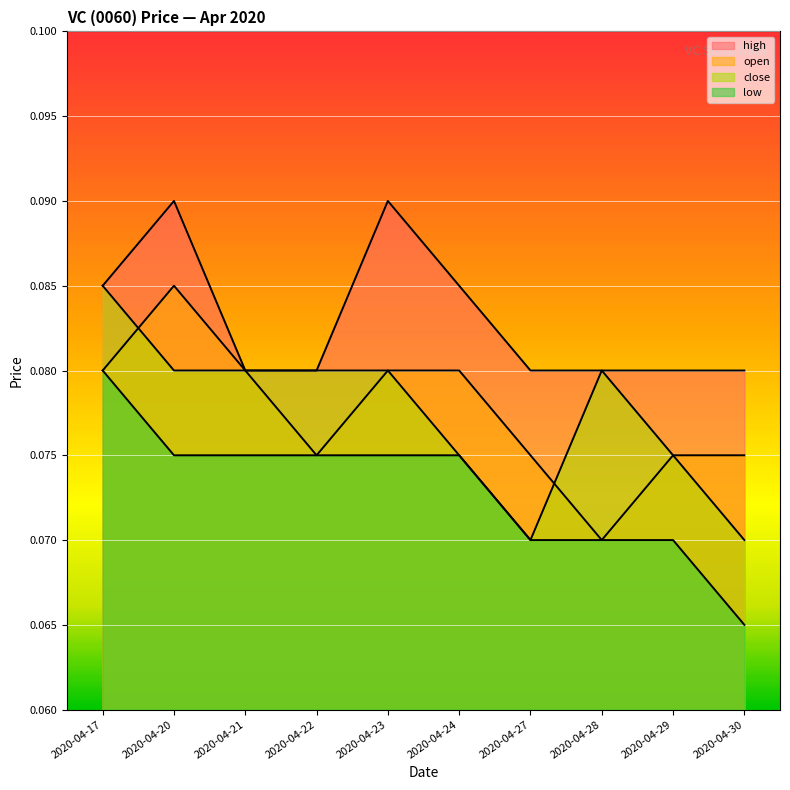

How many lines are shown in the chart?

4